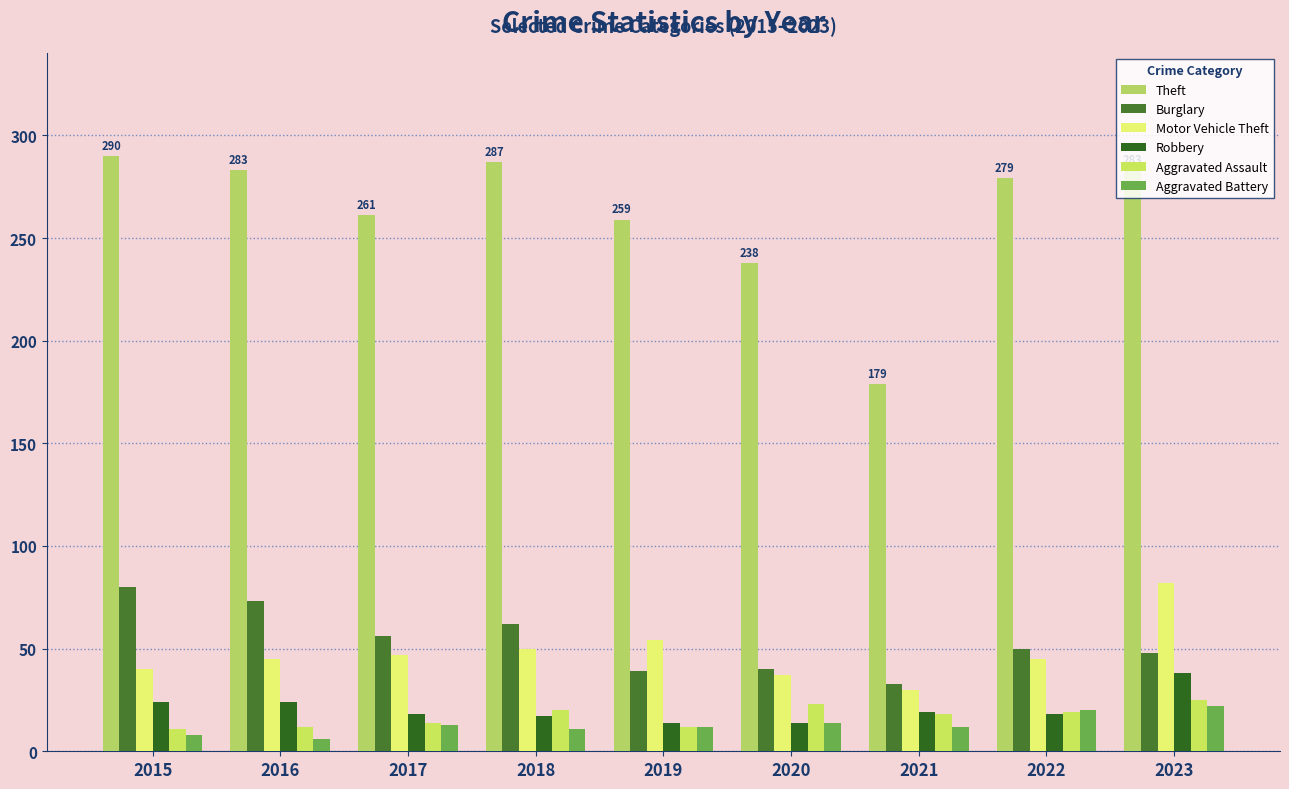

How many data points in Theft are less than 279?

4